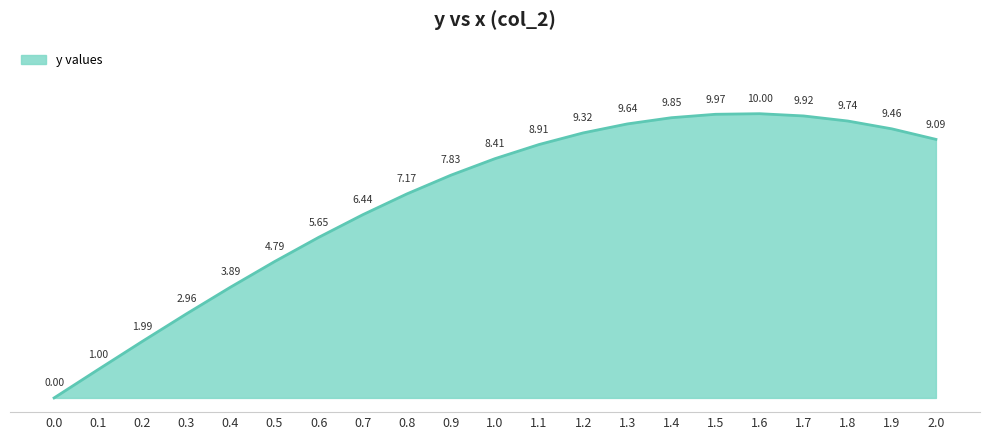

Does the chart have visible grid lines?

No